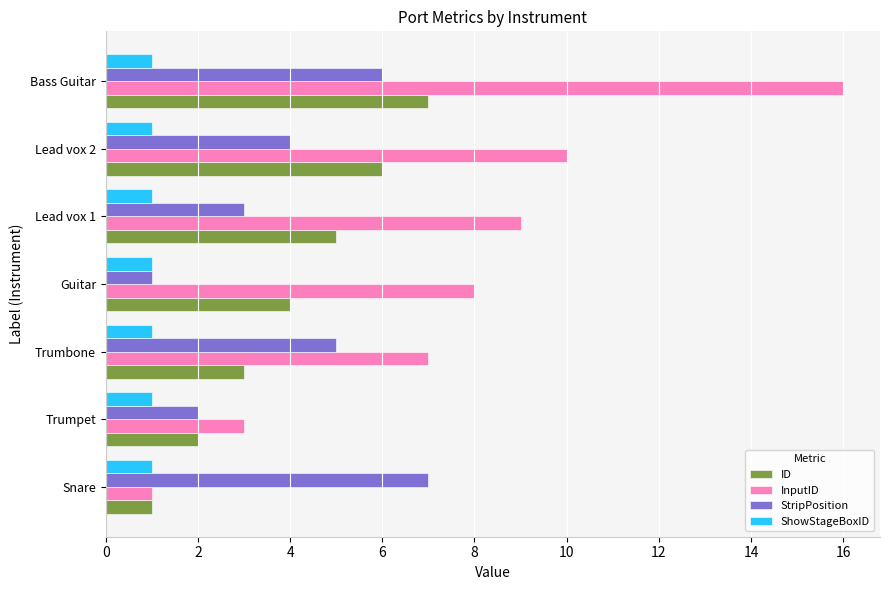

Which series has the largest total across all categories?

InputID